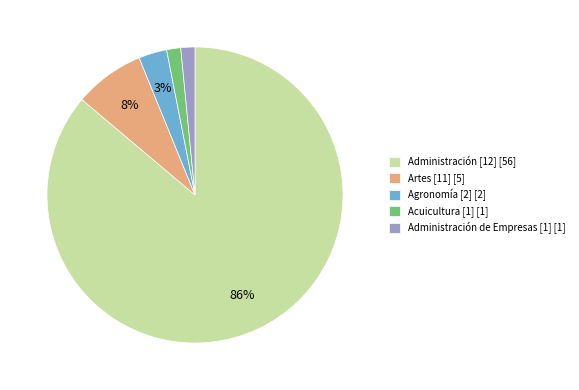

Which category accounts for the majority?

Administración [12]